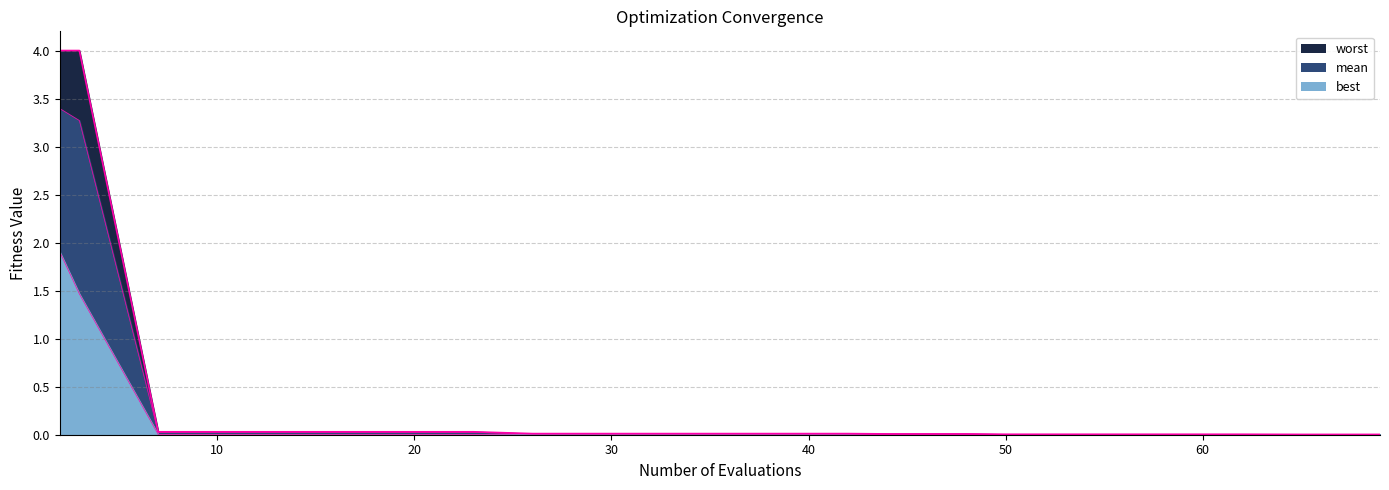

Reading left to right, extract all data points from this chart.

mean: 3.4	3.3	0.0	0.0	0.0	0.0	0.0	0.0	0.0	0.0	0.0	0.0	0.0	0.0	0.0	0.0	0.0	0.0	0.0	0.0
best: 1.9	1.5	0.0	0.0	0.0	0.0	0.0	0.0	0.0	0.0	0.0	0.0	0.0	0.0	0.0	0.0	0.0	0.0	0.0	0.0
worst: 4.0	4.0	0.0	0.0	0.0	0.0	0.0	0.0	0.0	0.0	0.0	0.0	0.0	0.0	0.0	0.0	0.0	0.0	0.0	0.0